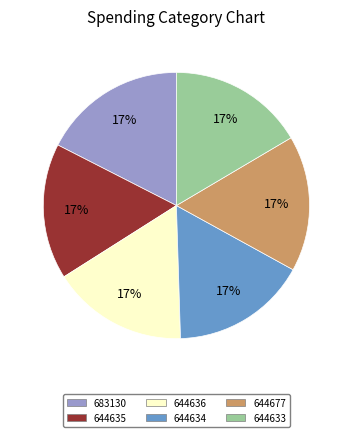

Does 644677 represent more than half of the total?

No